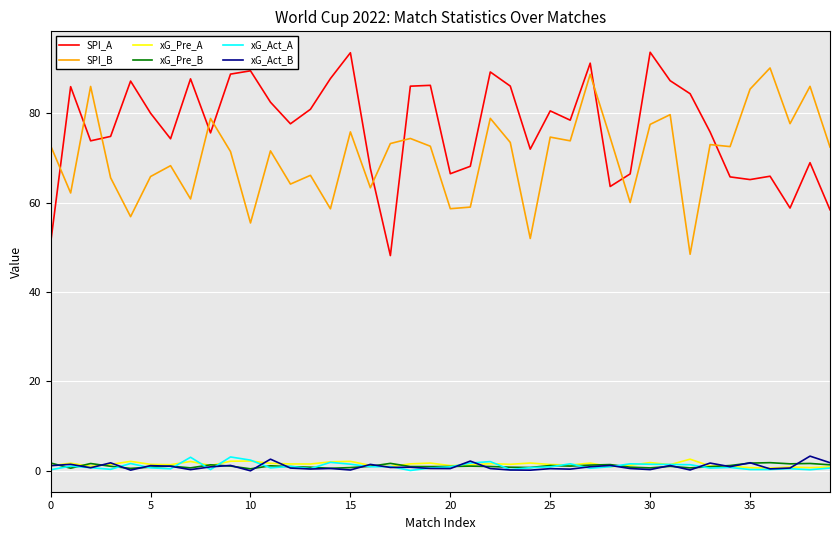

Does the chart have visible grid lines?

Yes